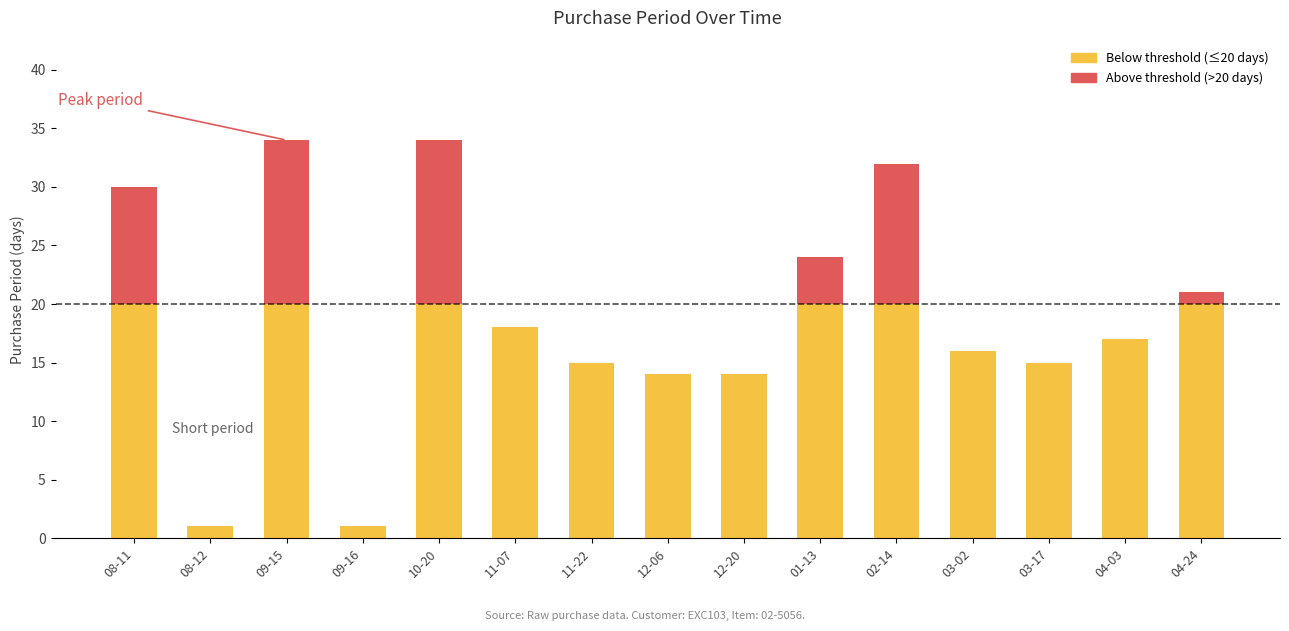

Count the number of values greater than 17.

7